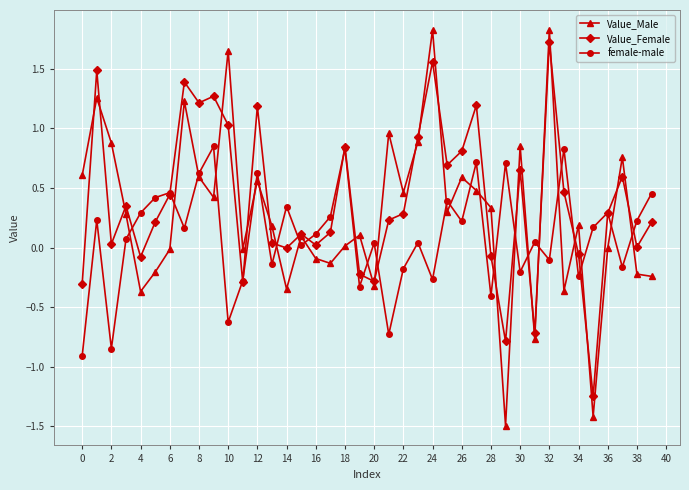

What is the smallest value displayed?

-1.5